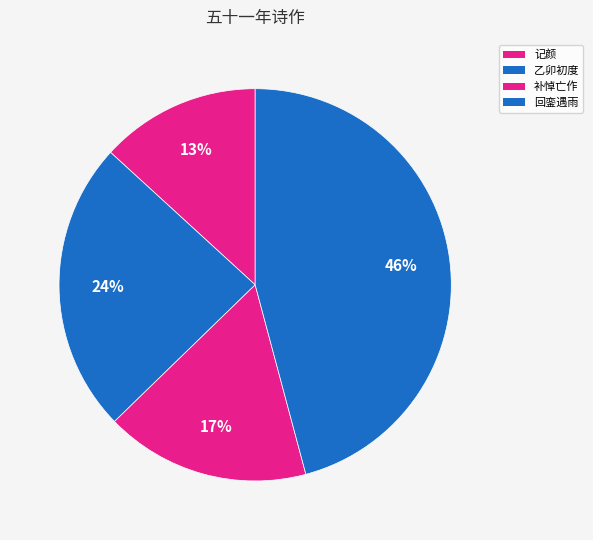

Rank the categories by value from lowest to highest.

记颜, 补悼亡作, 乙卯初度, 回銮遇雨